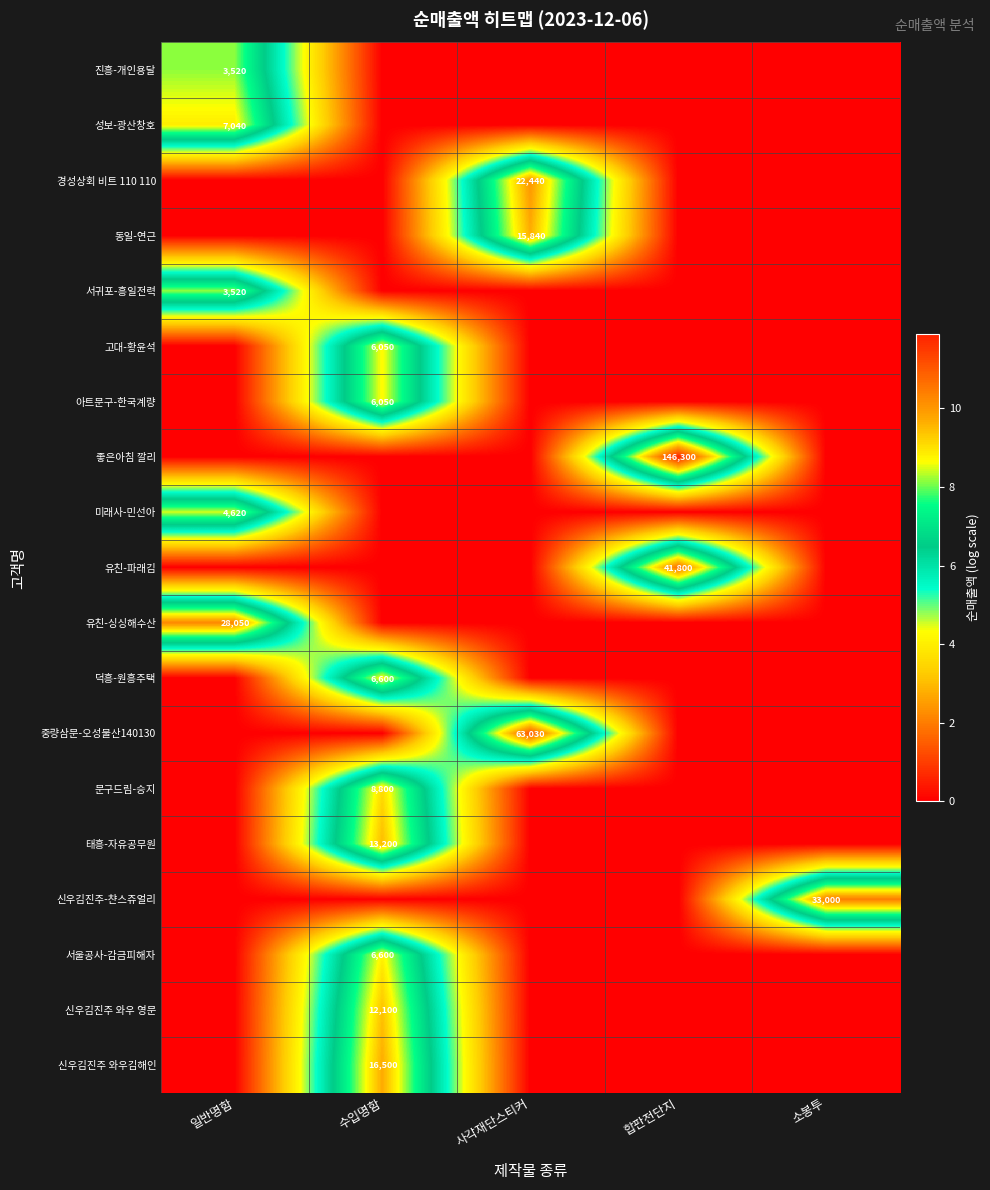

At how many categories does at least one series exceed 8?

5